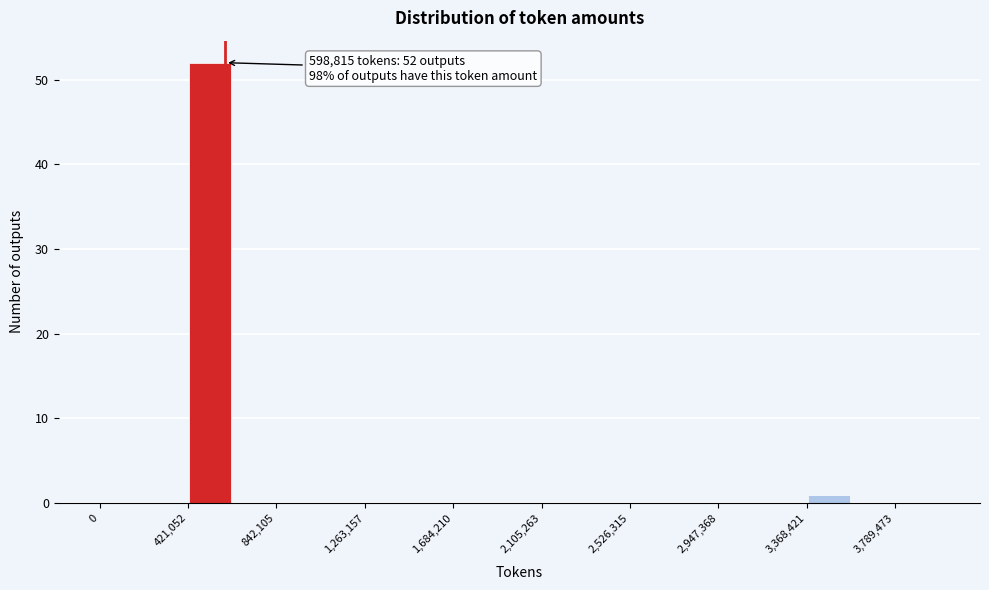

Which range on the x-axis has the tallest bar?

400000 to 650000